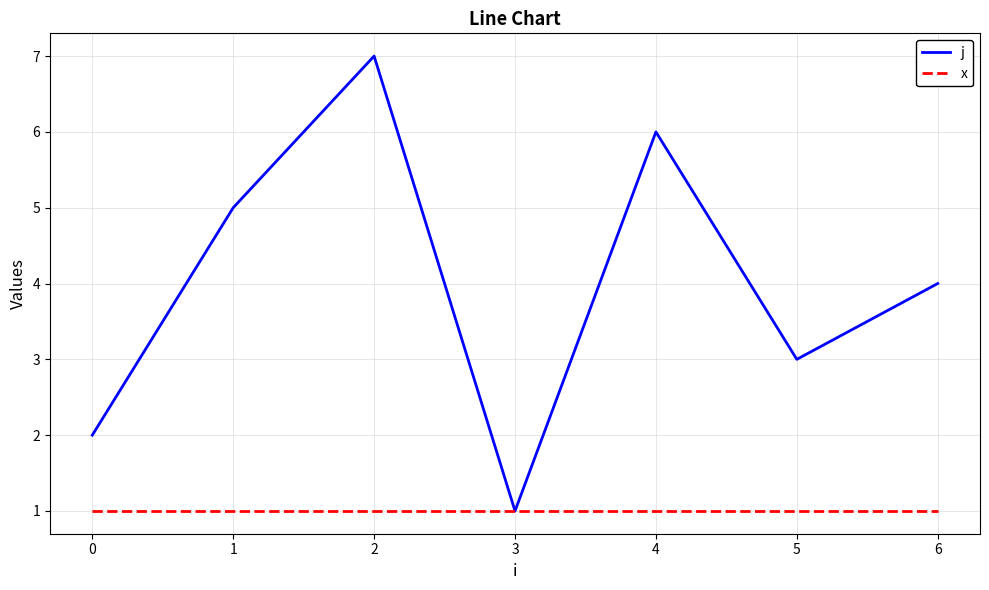

What is the average value of the x series?

1